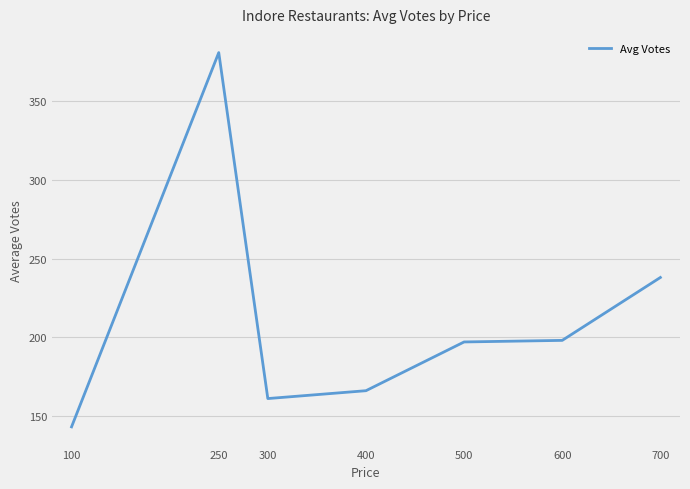

Which label corresponds to the largest value in the chart?

250